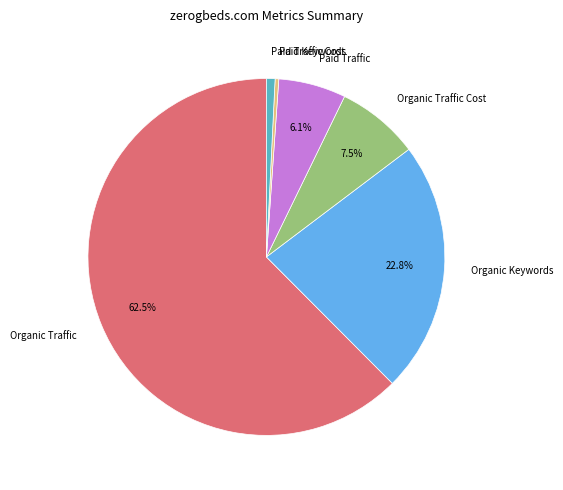

To the nearest percent, what is the difference between the largest and smallest slice percentages?

62%